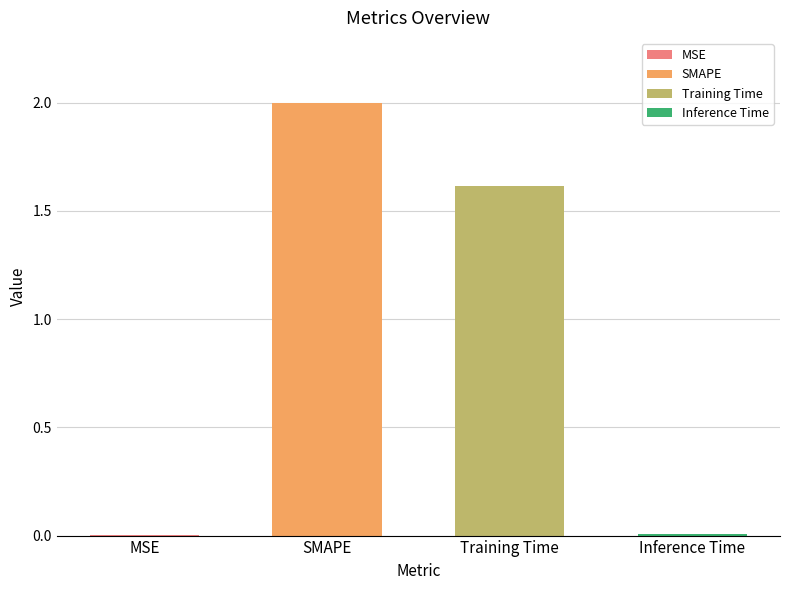

What is the difference between the values at MSE and Training Time?

1.6